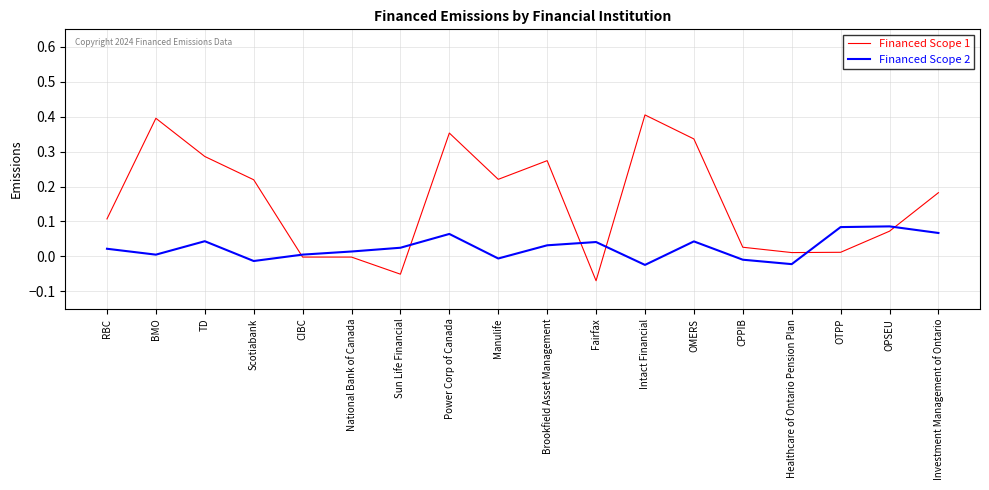

How many series are shown in this chart?

2